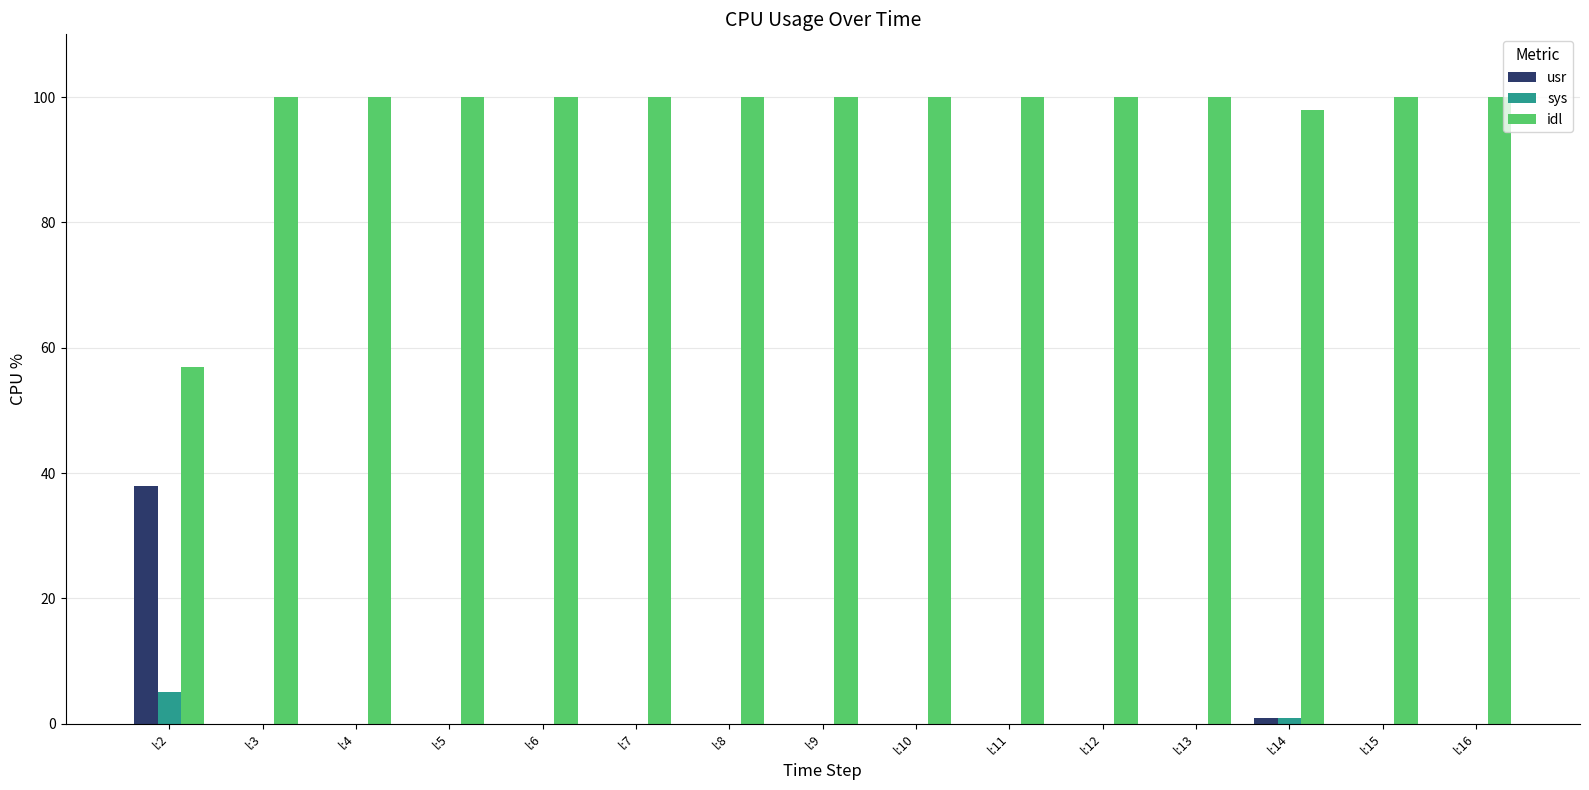

What is the highest value of the usr series?

38